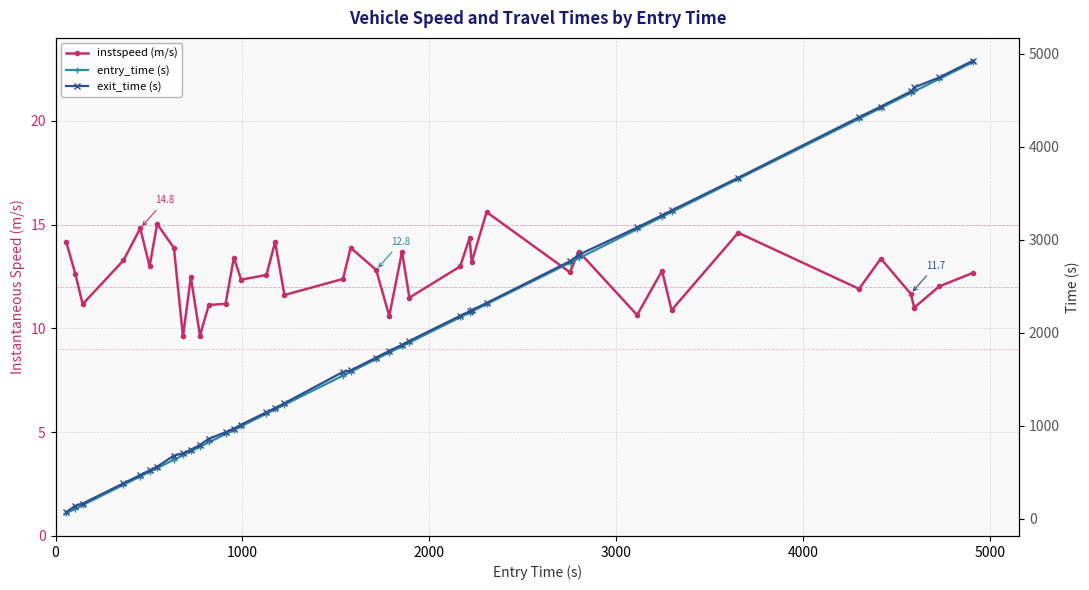

True or false: entry_time (s) and exit_time (s) cross at least once.

False